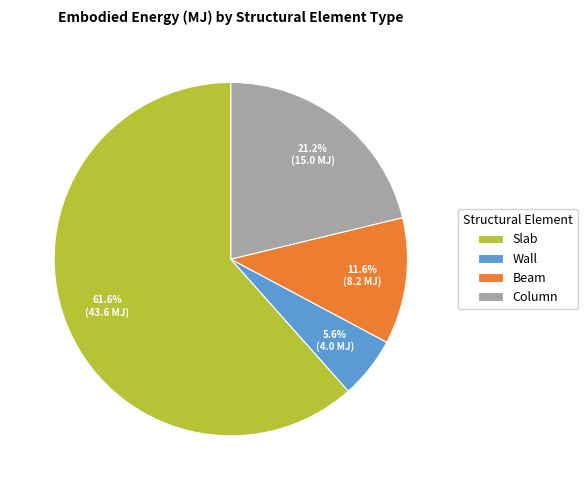

What is the largest slice in the pie chart?

Slab